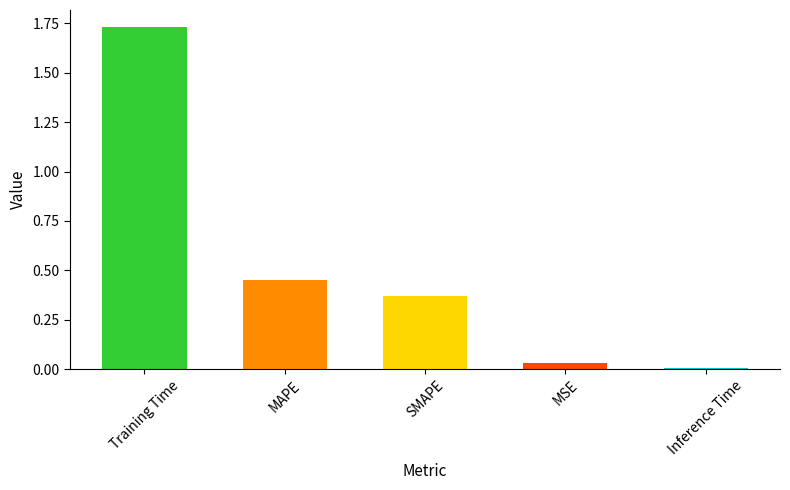

Rank the categories by value from highest to lowest.

Training Time, MAPE, SMAPE, MSE, Inference Time